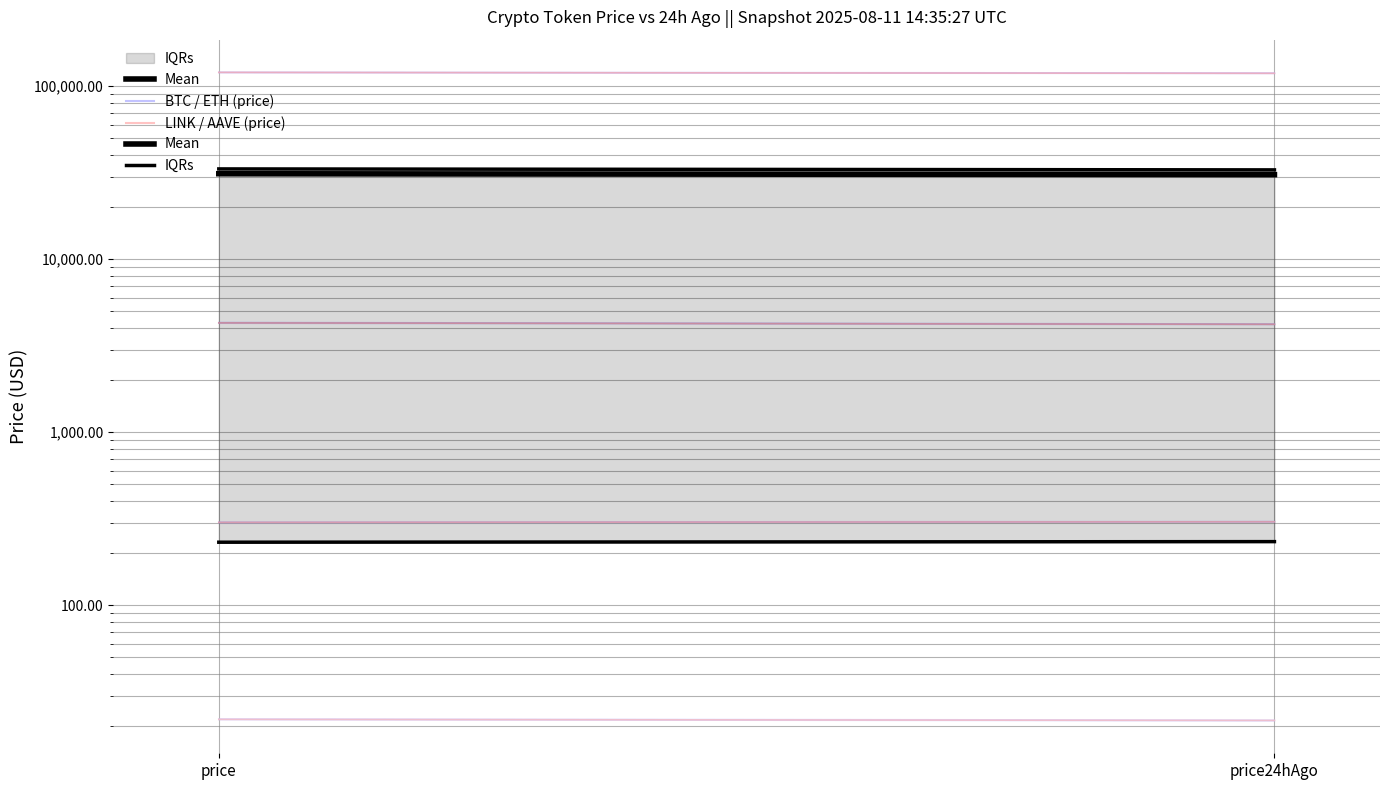

What is the average value?

30983.5